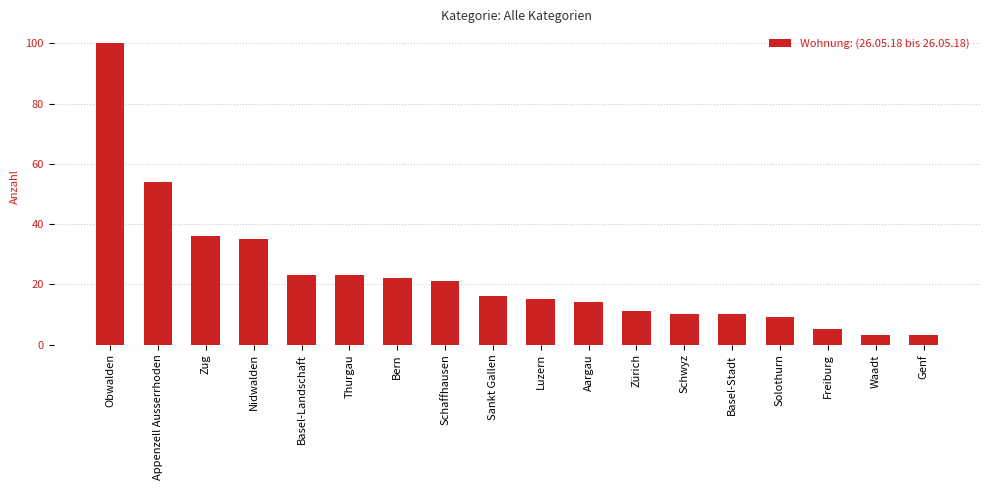

What is the ratio of the value at Nidwalden to the value at Thurgau?

1.5